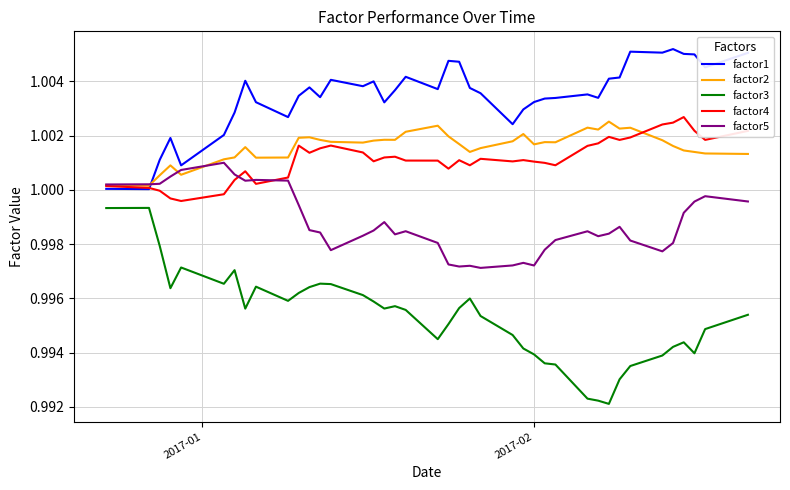

Which series has the largest total across all categories?

factor1